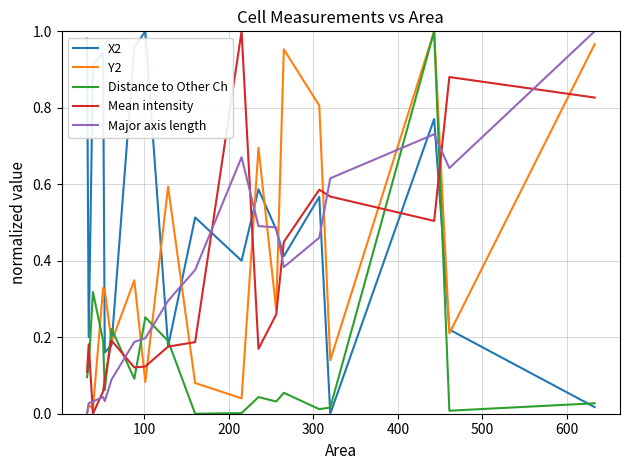

True or false: Distance to Other Ch and Mean intensity cross at least once.

True